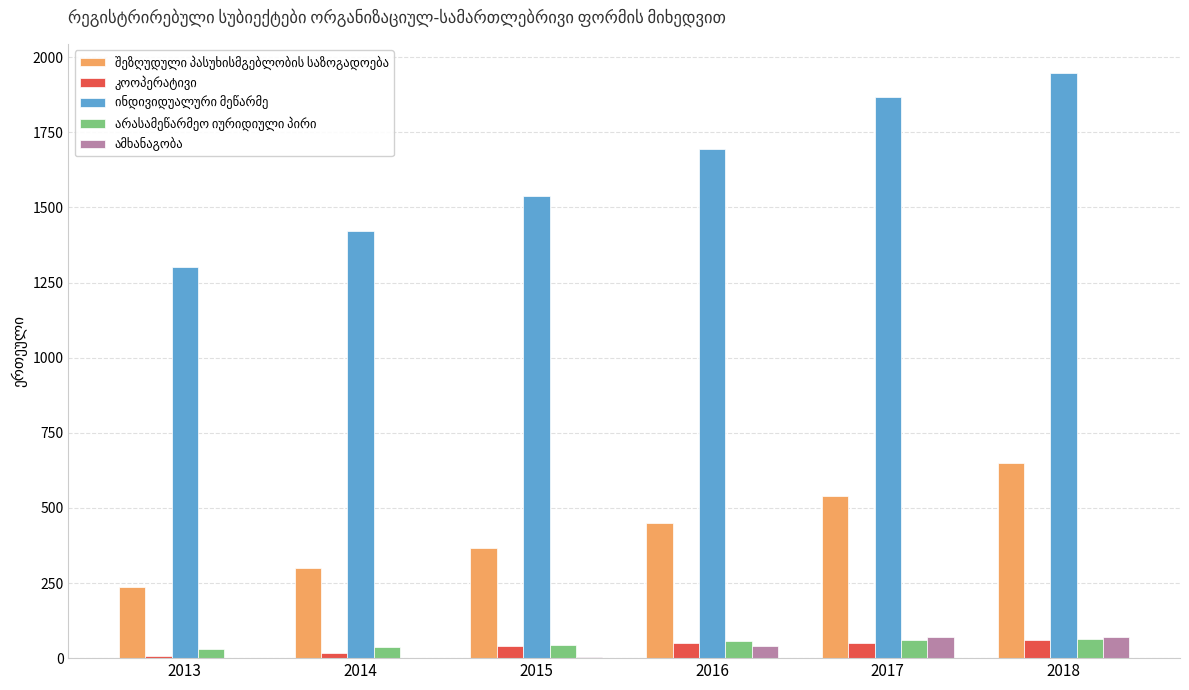

What is the maximum value shown in the chart?

1947